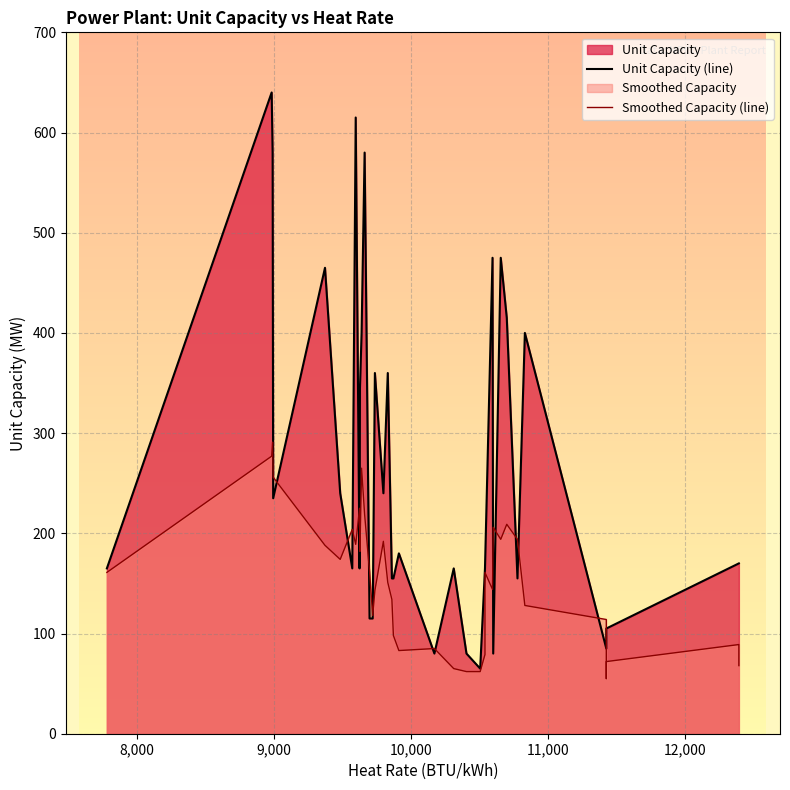

True or false: Smoothed Capacity (line) and Unit Capacity (line) intersect in this chart.

True